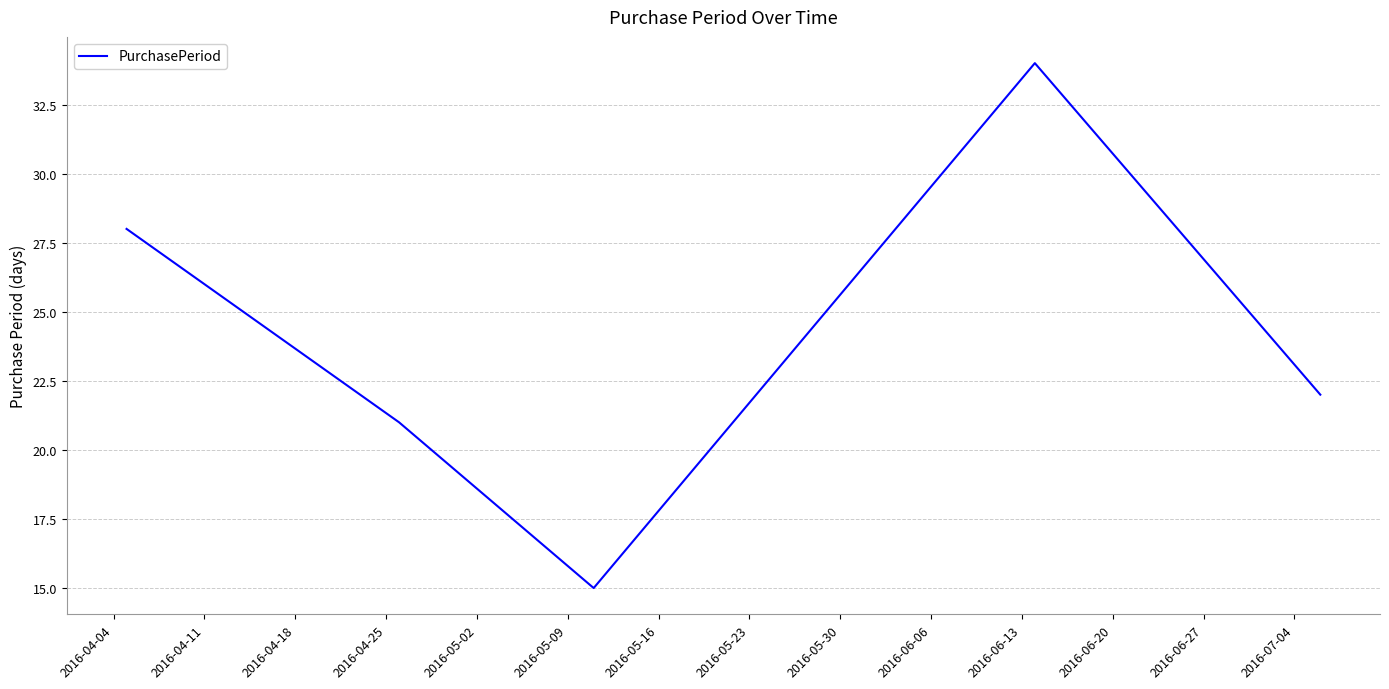

True or false: there are more than 0 points higher than both neighbors.

True